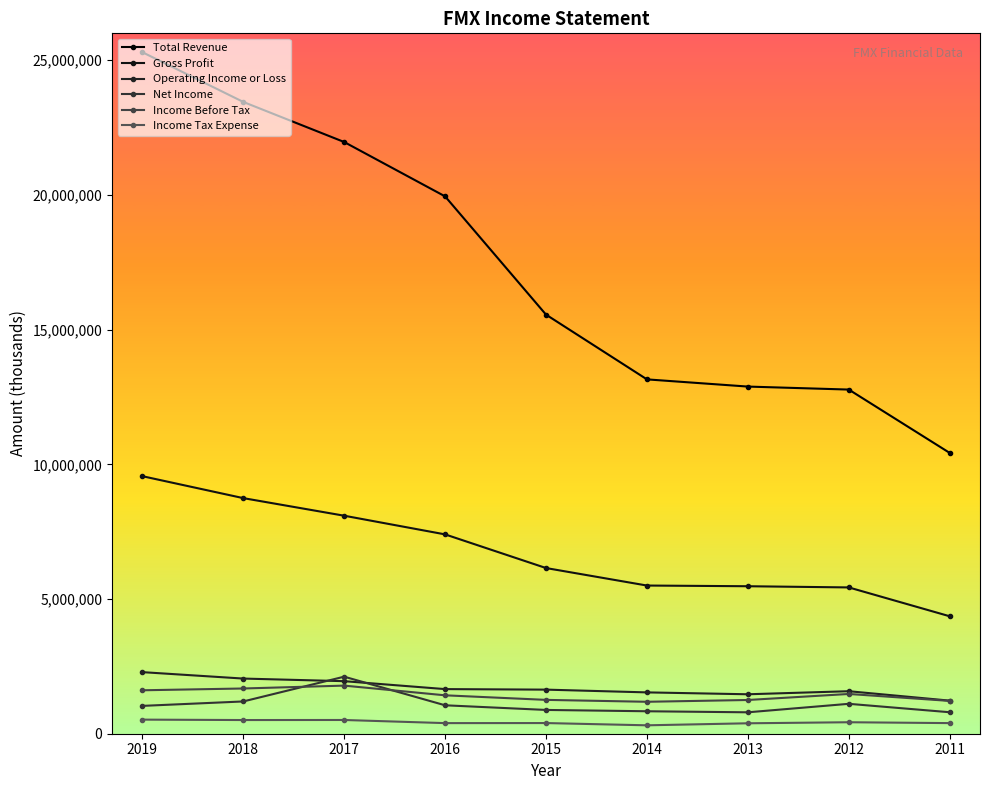

At 2015, list the series in order from smallest to largest.

Income Tax Expense, Net Income, Income Before Tax, Operating Income or Loss, Gross Profit, Total Revenue